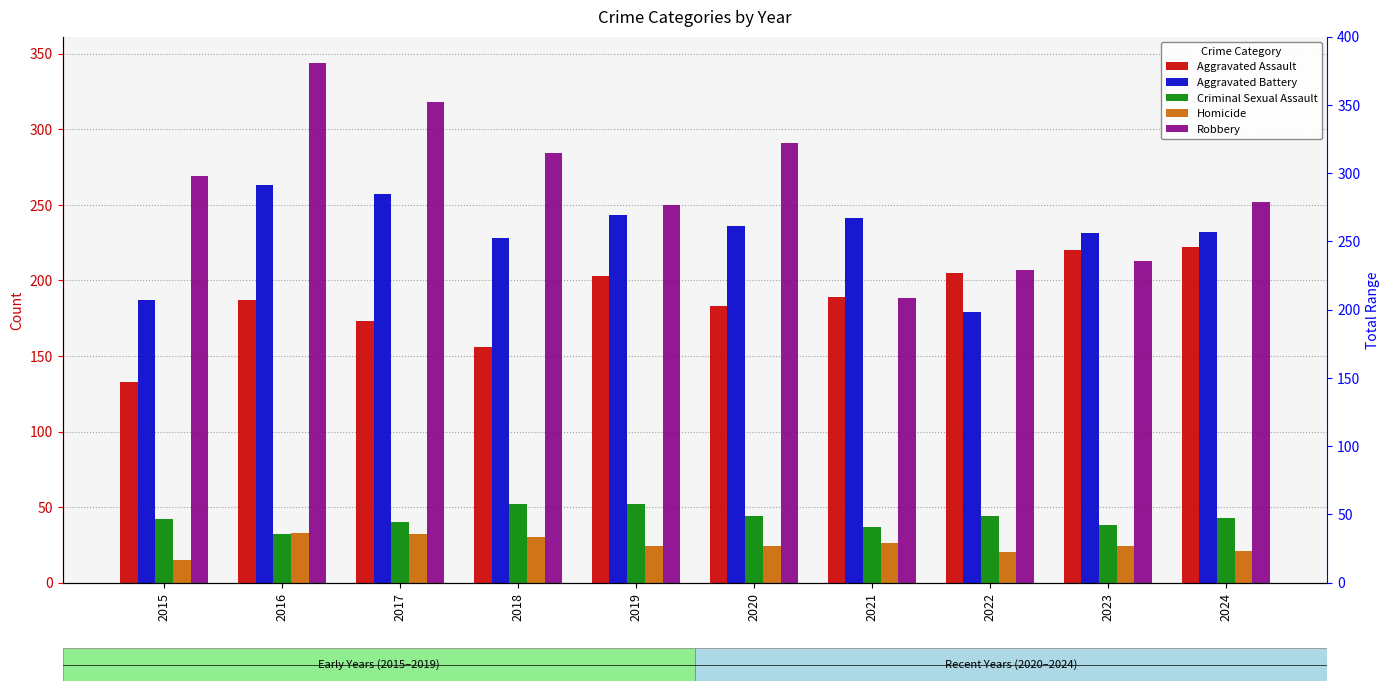

What is the difference between the Homicide values at 2019 and 2017?

8